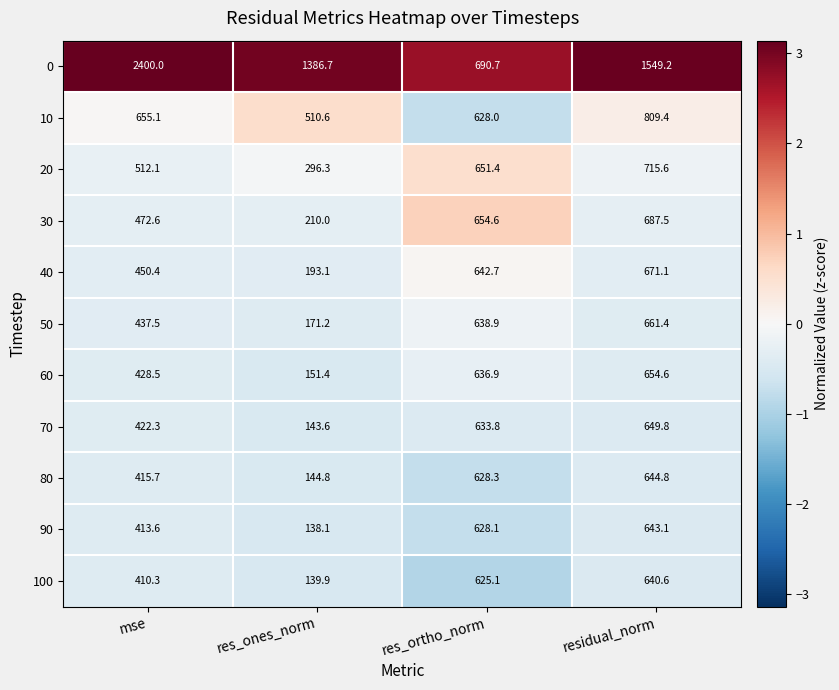

What is the sum of the 60 values at residual_norm and res_ones_norm?

806.0